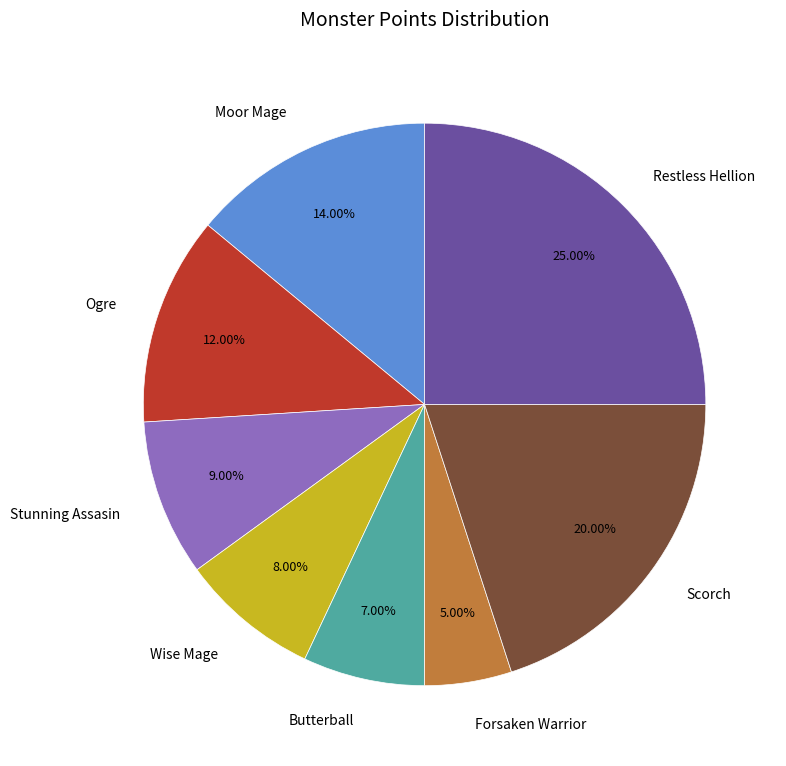

Does Forsaken Warrior represent more than half of the total?

No